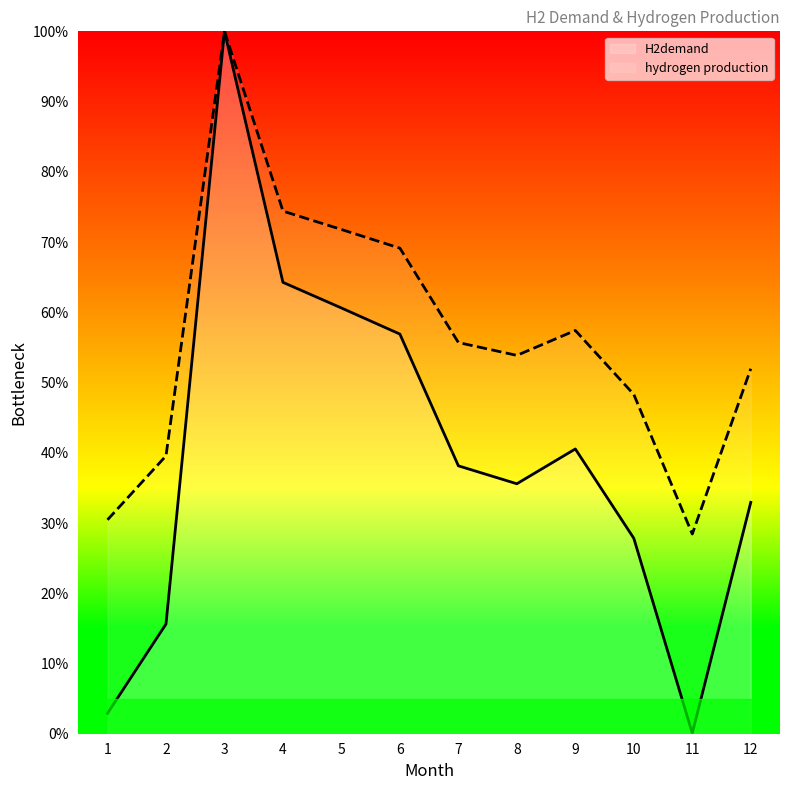

At which category is the sum across all series the highest?

3